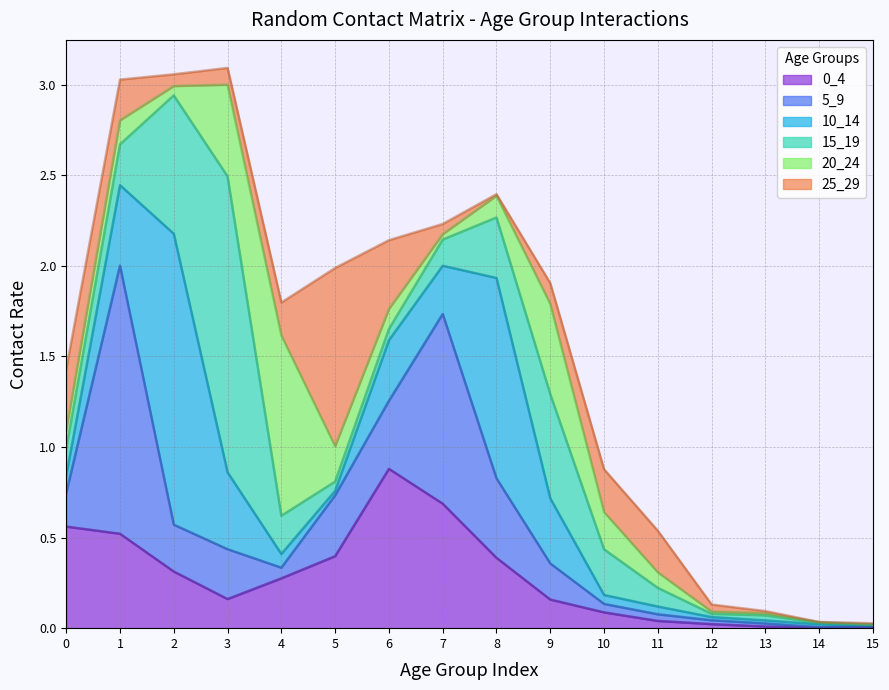

How many intersections are there between 20_24 and 10_14?

5